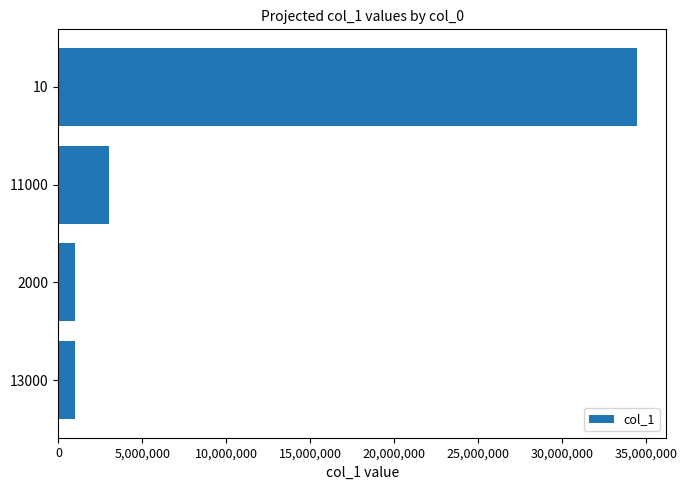

The value at 11000 is 3000700. True or false?

True